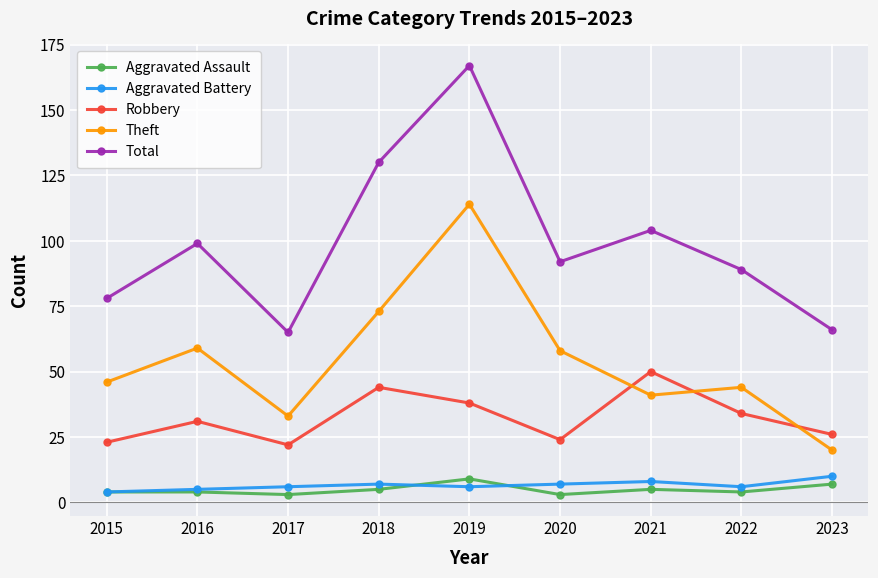

At which category does Theft reach its first local valley?

2017